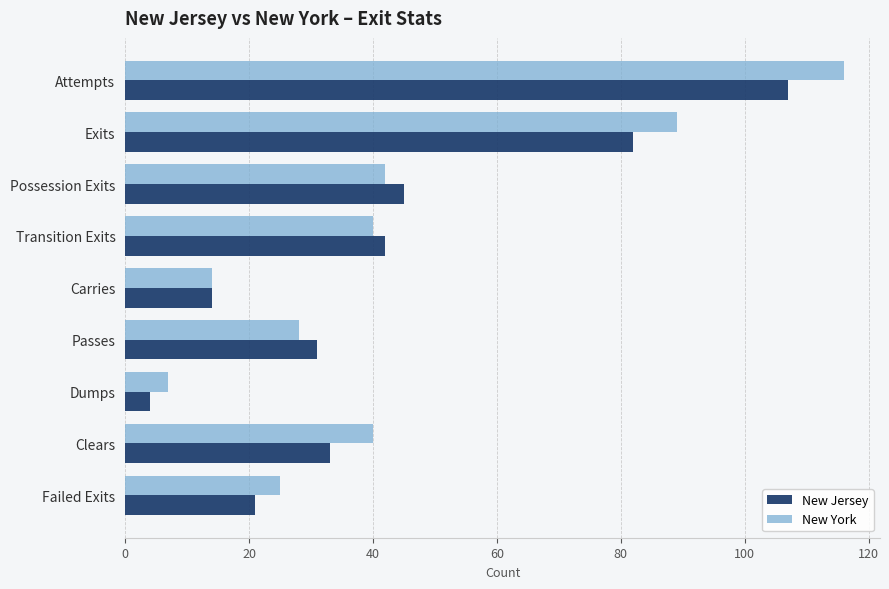

Which series has the widest spread of values?

New York